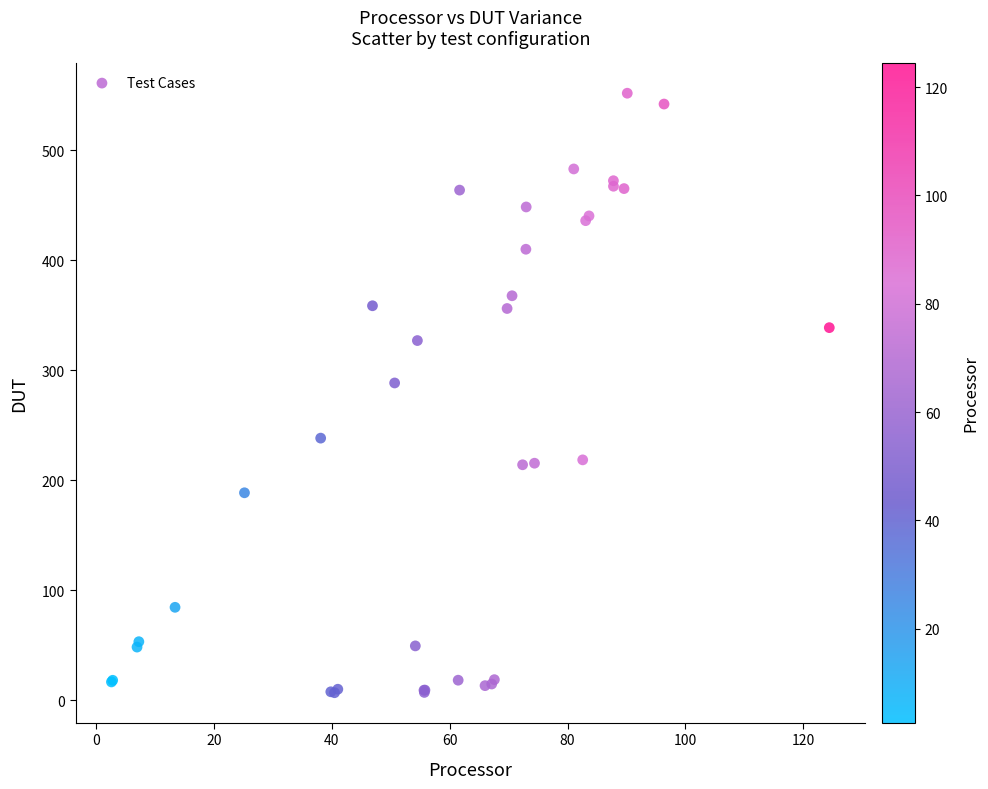

What Y value in the scatter plot is closest to 279?

288.5